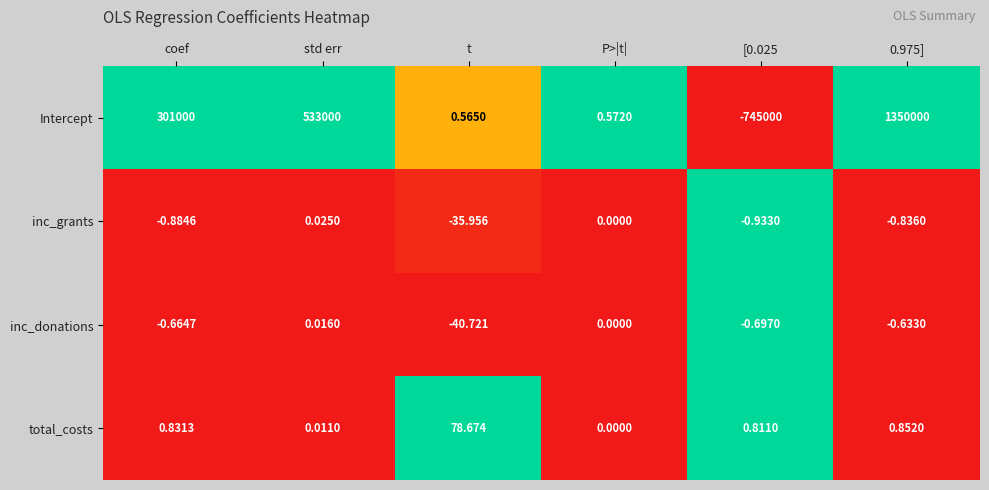

Which series has the widest spread of values?

Intercept